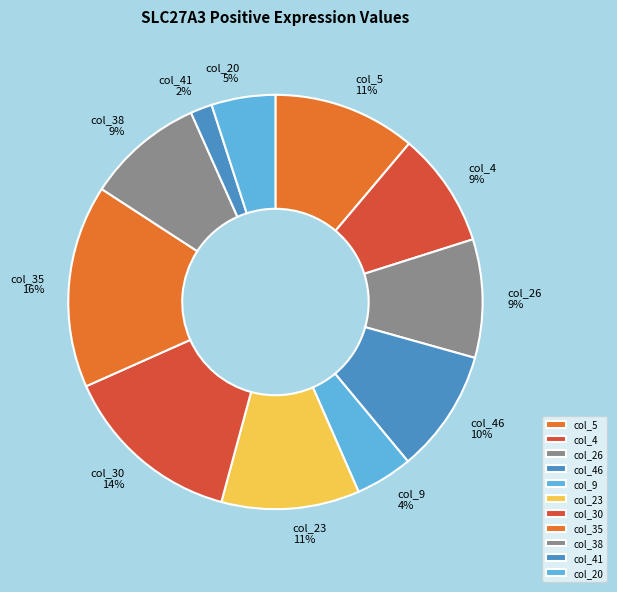

To the nearest percent, what is the combined percentage of col_38 and col_5?

20%